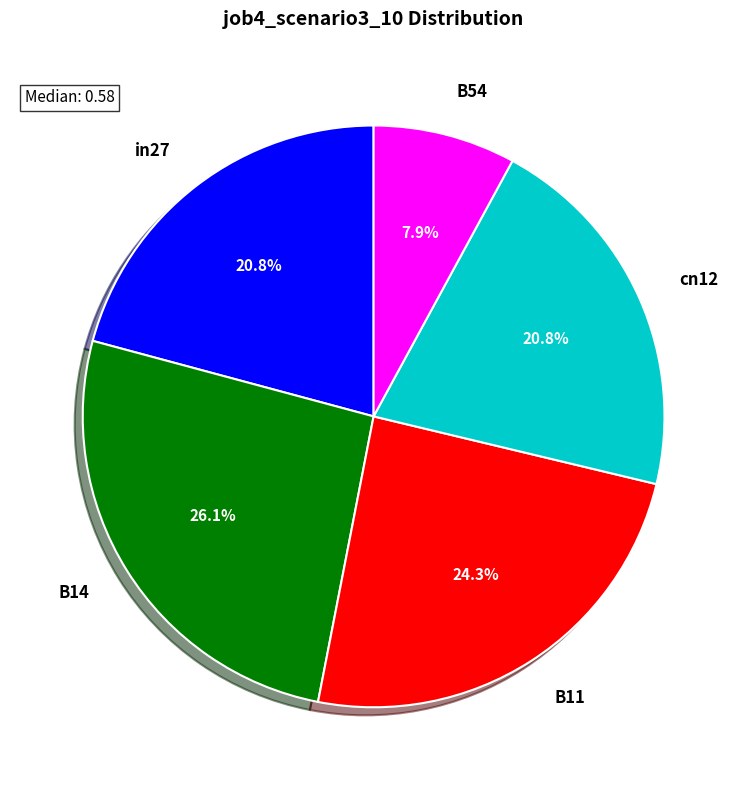

How many slices are in this pie chart?

5